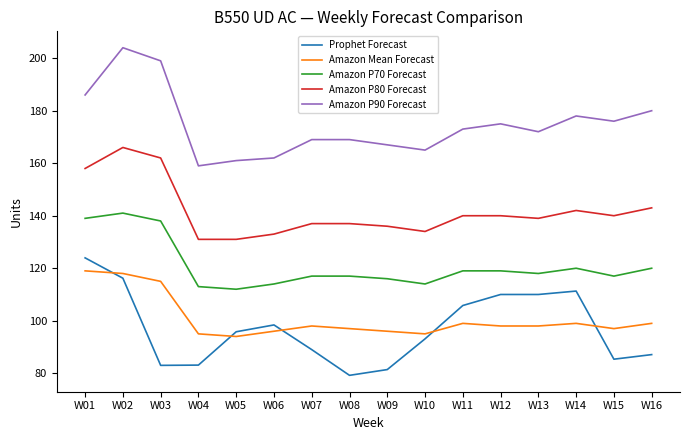

Between W01 and W12, which series saw the biggest shift?

Amazon Mean Forecast